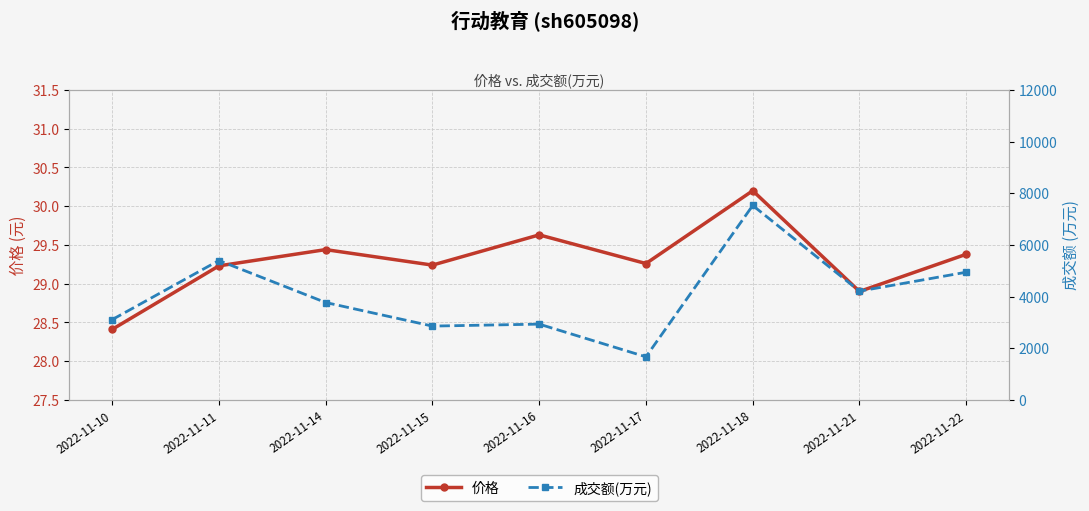

At 2022-11-22, list the series in order from smallest to largest.

价格, 成交额(万元)